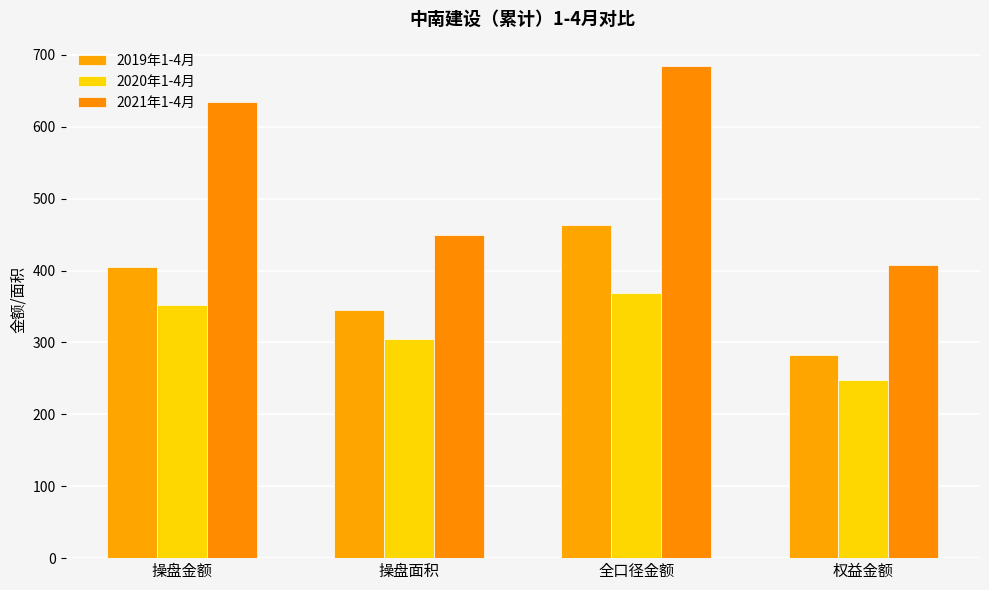

What is the label of the 4th bar from the left?

权益金额